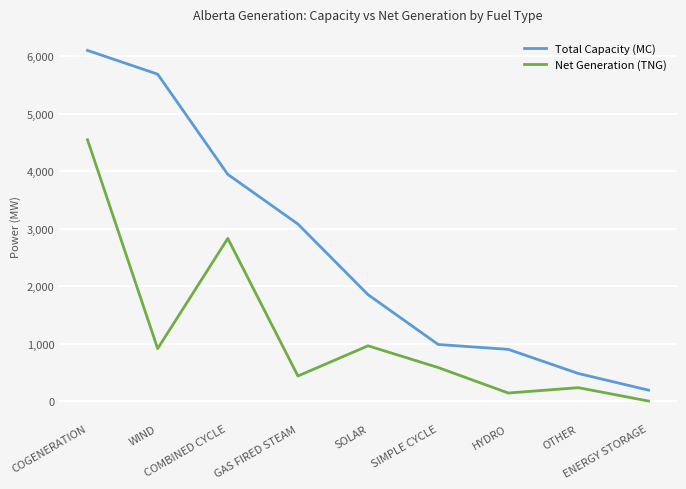

Reading right to left, extract all data points from this chart.

Total Capacity (MC): ENERGY STORAGE=190	OTHER=479	HYDRO=899	SIMPLE CYCLE=984	SOLAR=1850	GAS FIRED STEAM=3078	COMBINED CYCLE=3942	WIND=5684	COGENERATION=6097
Net Generation (TNG): ENERGY STORAGE=0	OTHER=233	HYDRO=140	SIMPLE CYCLE=583	SOLAR=961	GAS FIRED STEAM=436	COMBINED CYCLE=2828	WIND=912	COGENERATION=4543